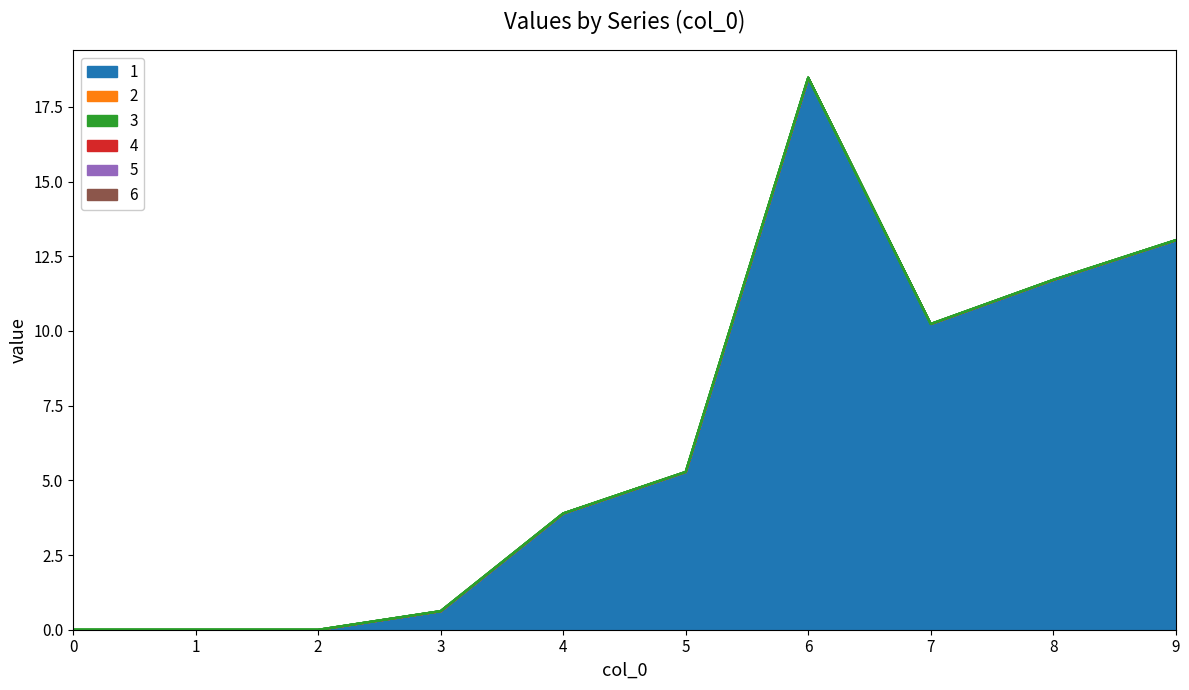

Between 8 and 1, which is larger?

8